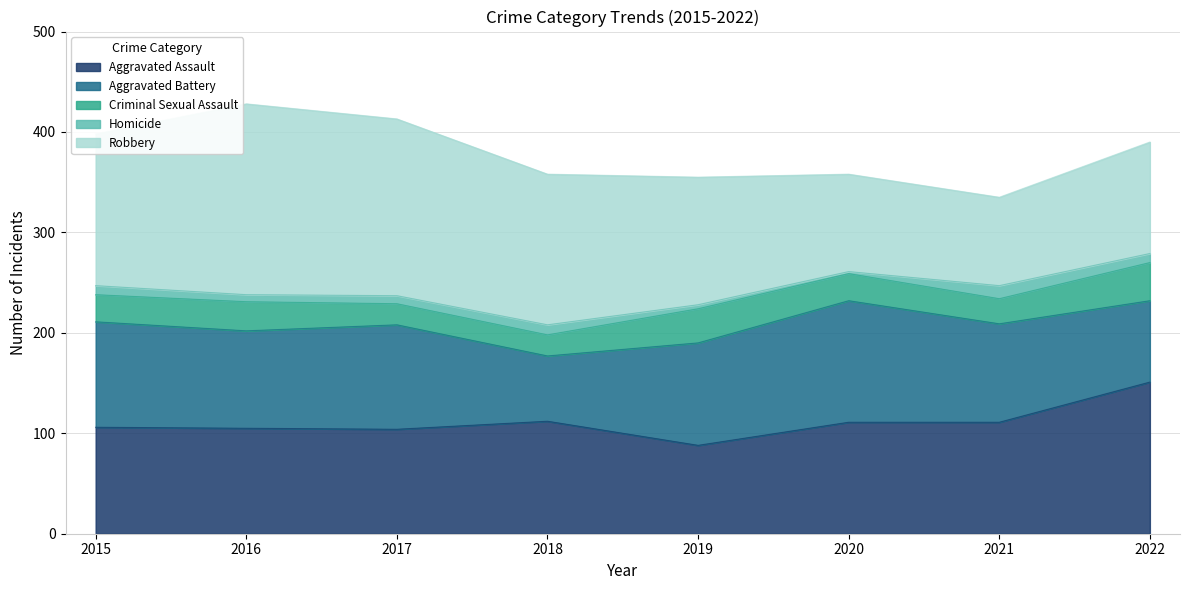

Reading left to right, list all the values displayed in this chart.

Aggravated Assault: 2015=106	2016=105	2017=104	2018=112	2019=88	2020=111	2021=111	2022=151
Aggravated Battery: 2015=105	2016=97	2017=104	2018=65	2019=102	2020=121	2021=98	2022=81
Criminal Sexual Assault: 2015=27	2016=29	2017=21	2018=21	2019=34	2020=27	2021=25	2022=38
Homicide: 2015=9	2016=7	2017=8	2018=10	2019=4	2020=2	2021=13	2022=9
Robbery: 2015=151	2016=190	2017=176	2018=150	2019=127	2020=97	2021=88	2022=111